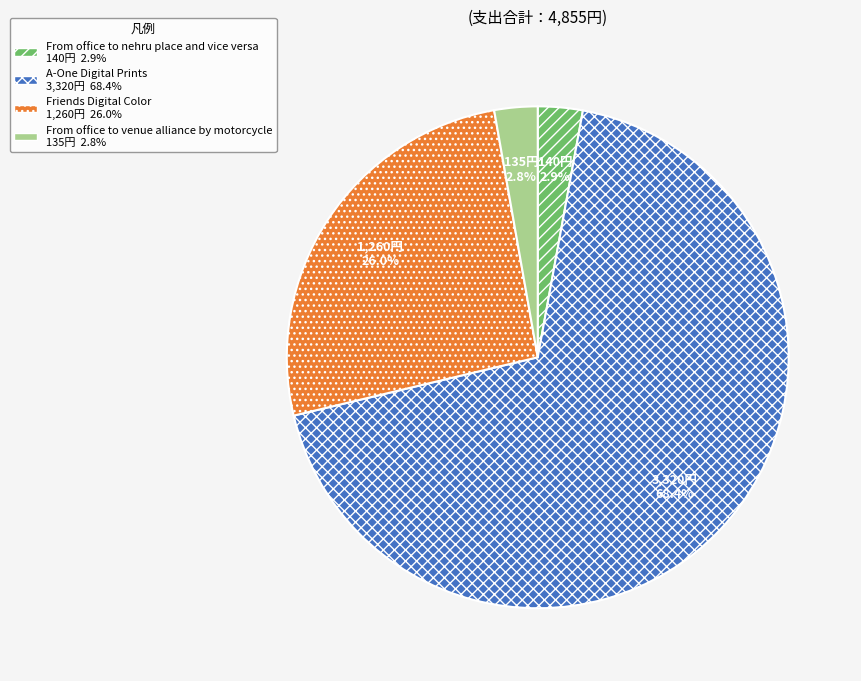

Which slice is the largest?

A-One Digital Prints